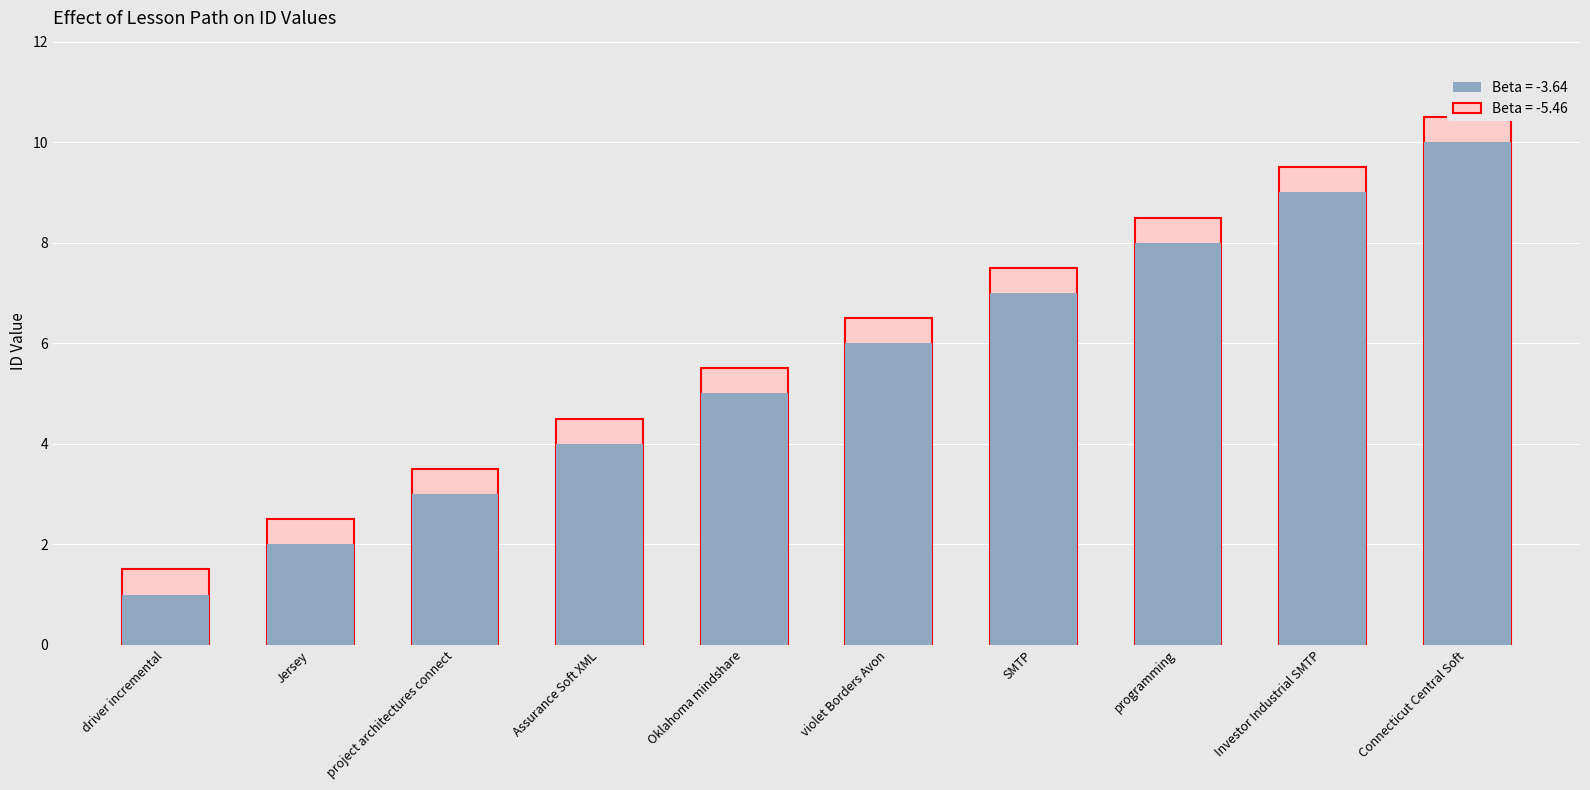

What is the spread (max minus min) of values at programming?

0.5